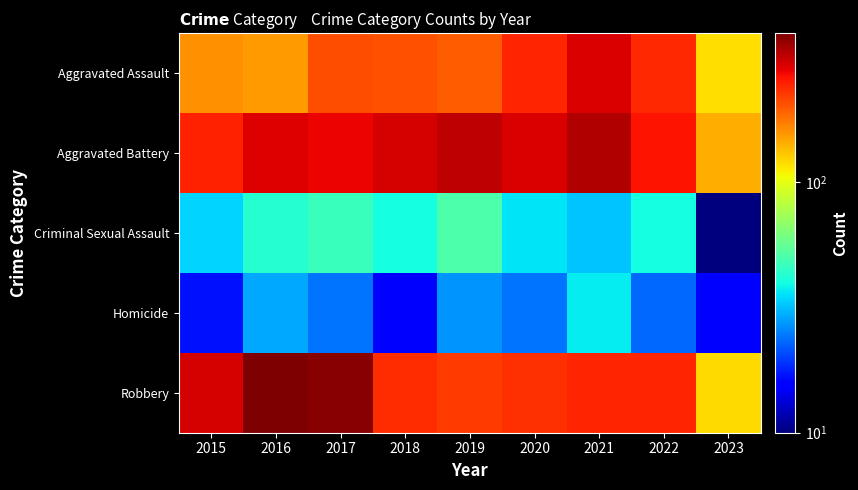

Which has a higher value, 2022 or 2021?

2021